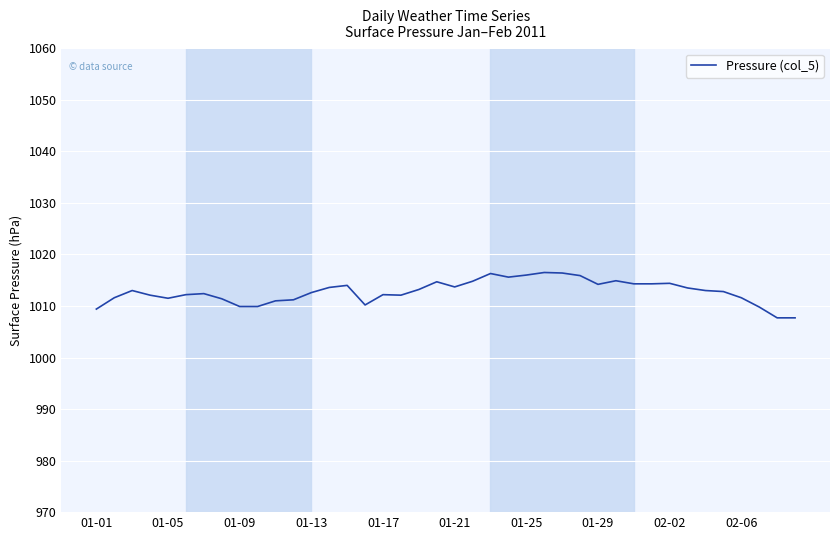

What is the minimum value shown in the chart?

1007.7